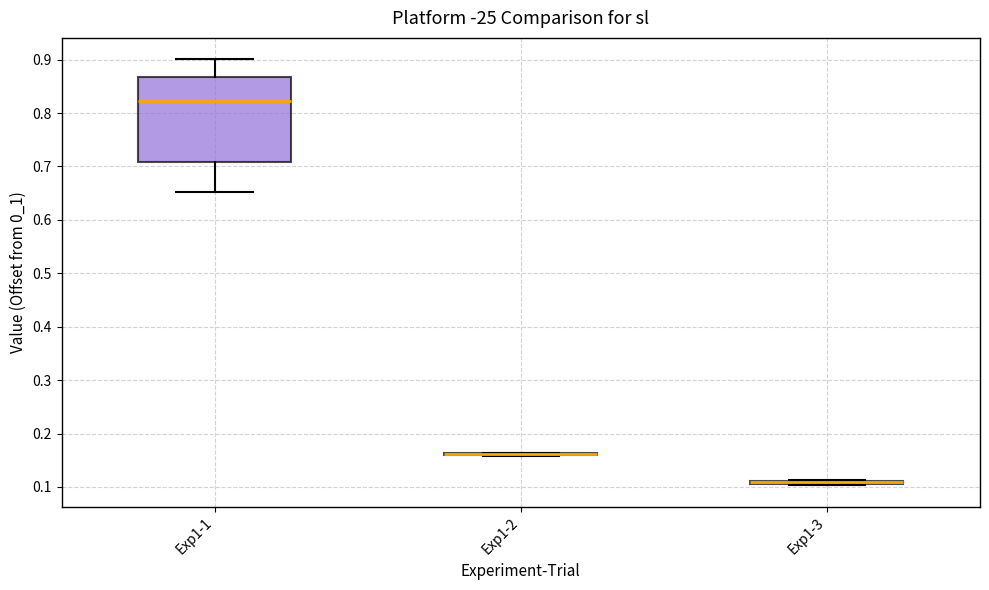

Where is the upper edge of the box for Exp1-3 on the y-axis? The values are not printed on the chart, so give them approximately, as read against the axis.

0.11